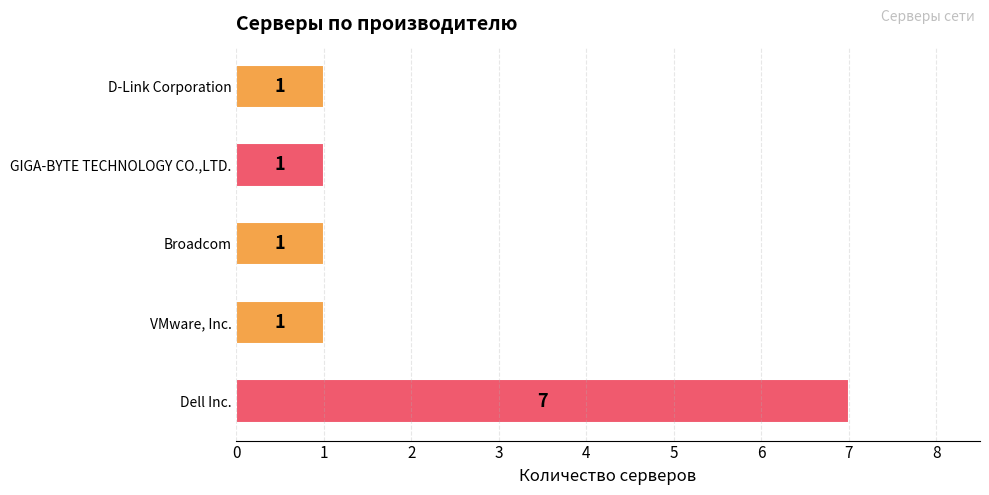

At which category does the chart reach its peak across all series?

Dell Inc.